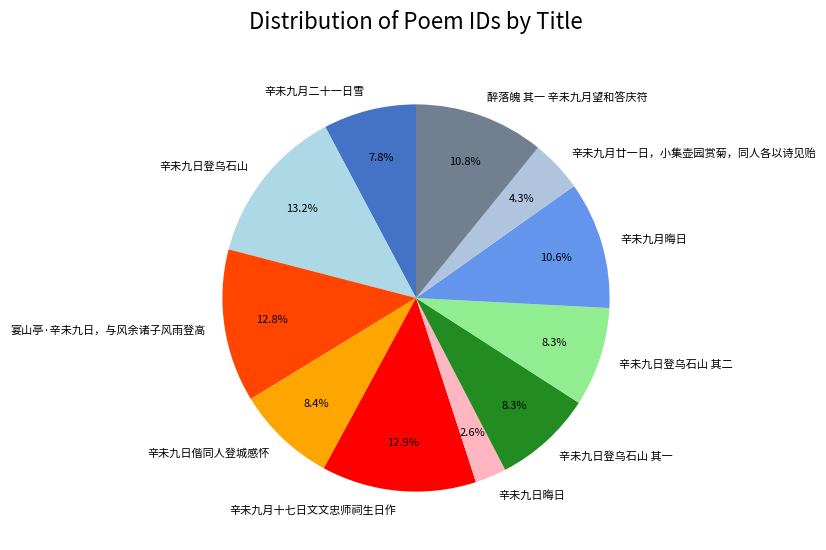

Is there any slice that represents more than half of the pie?

No